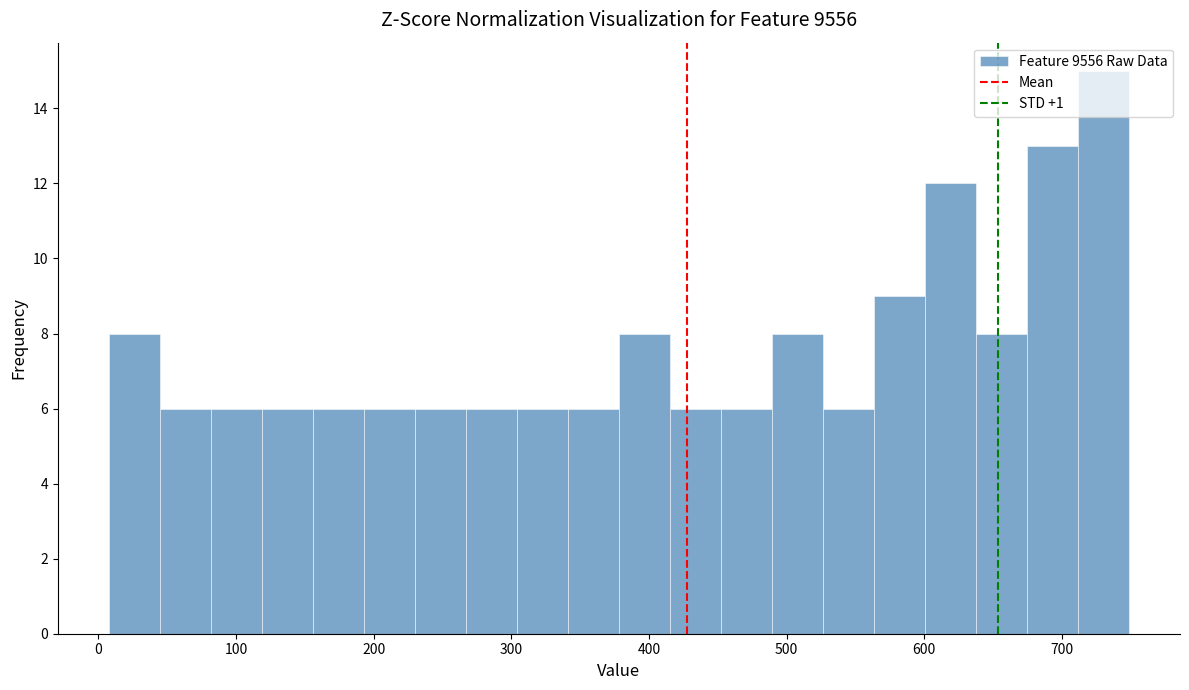

Around what value on the x-axis is the tallest bar? Give the approximate position of its centre, as read against the axis.

730